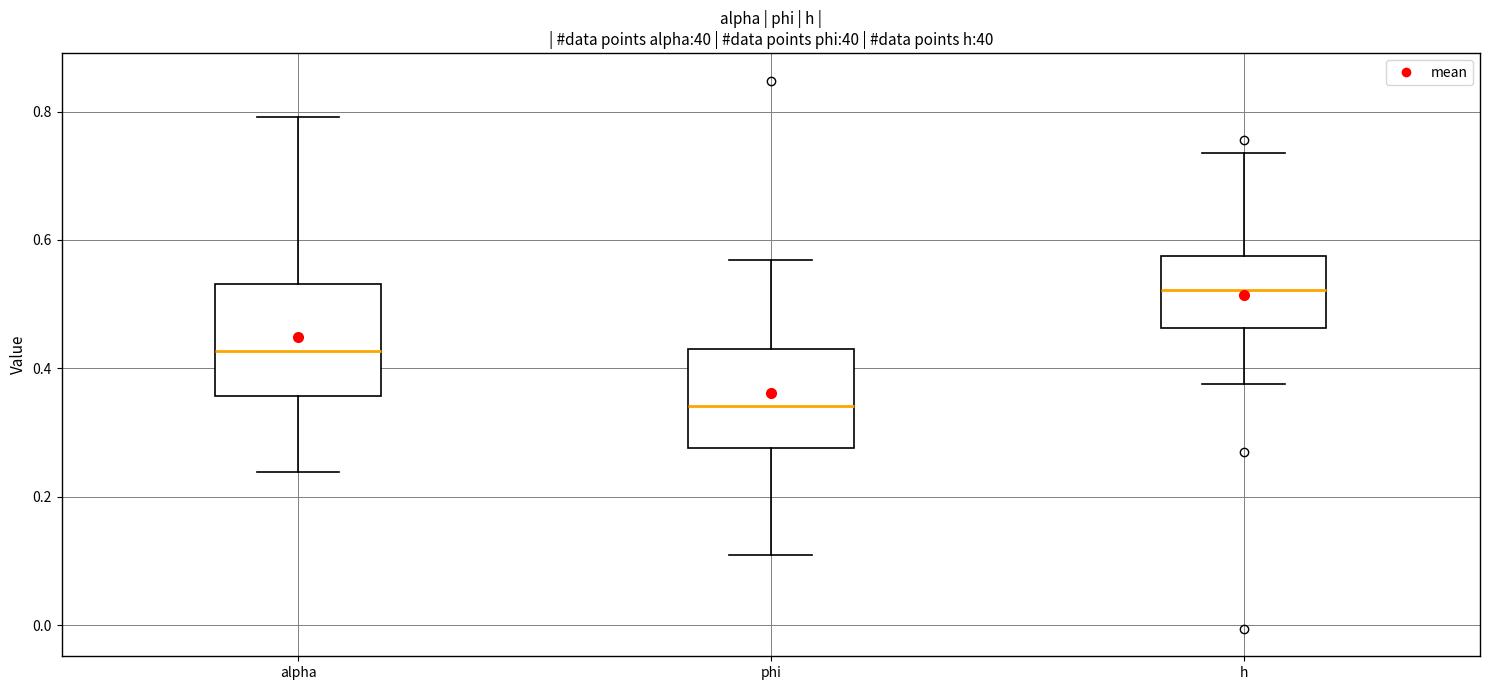

Which box is the tallest, from its lower edge to its upper edge?

alpha